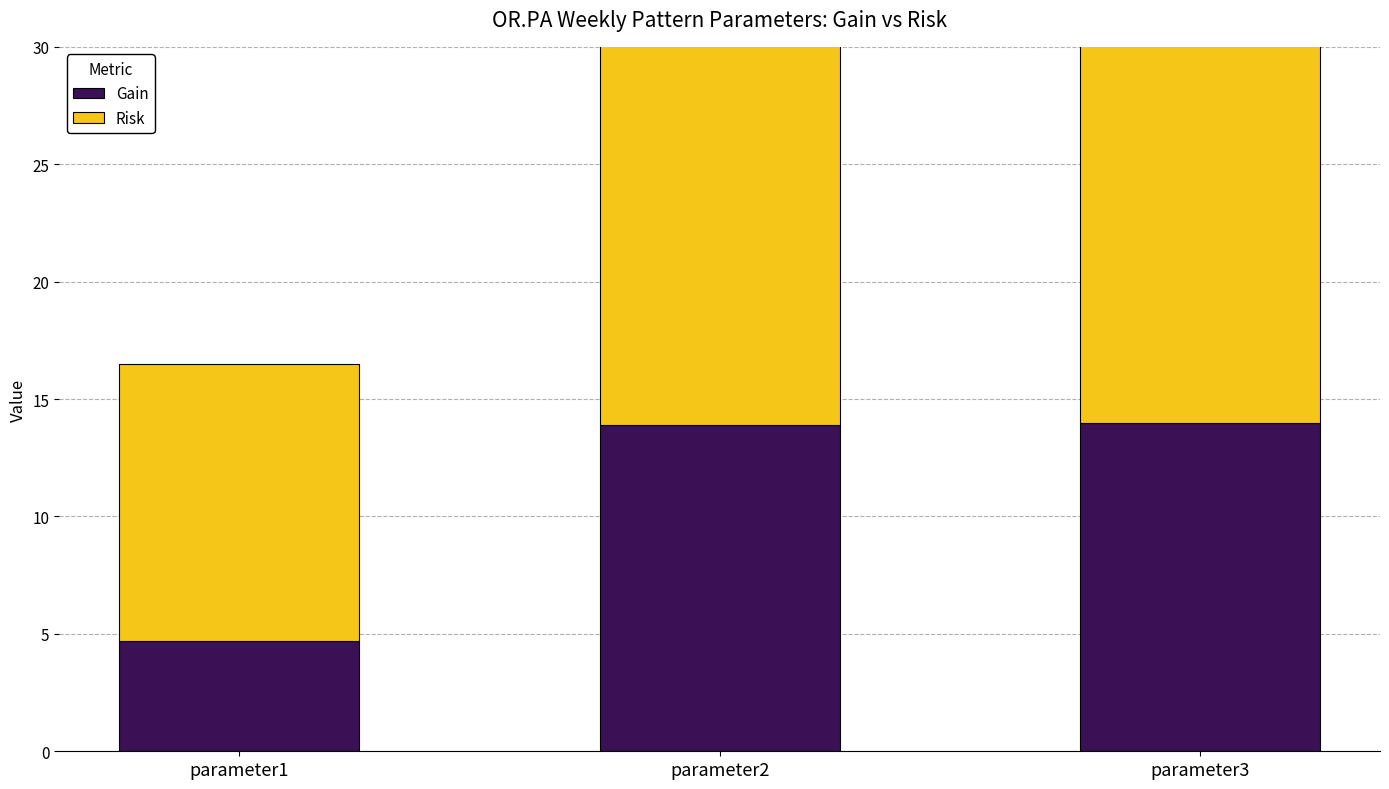

Rank the series by their average value, from highest to lowest.

Risk, Gain